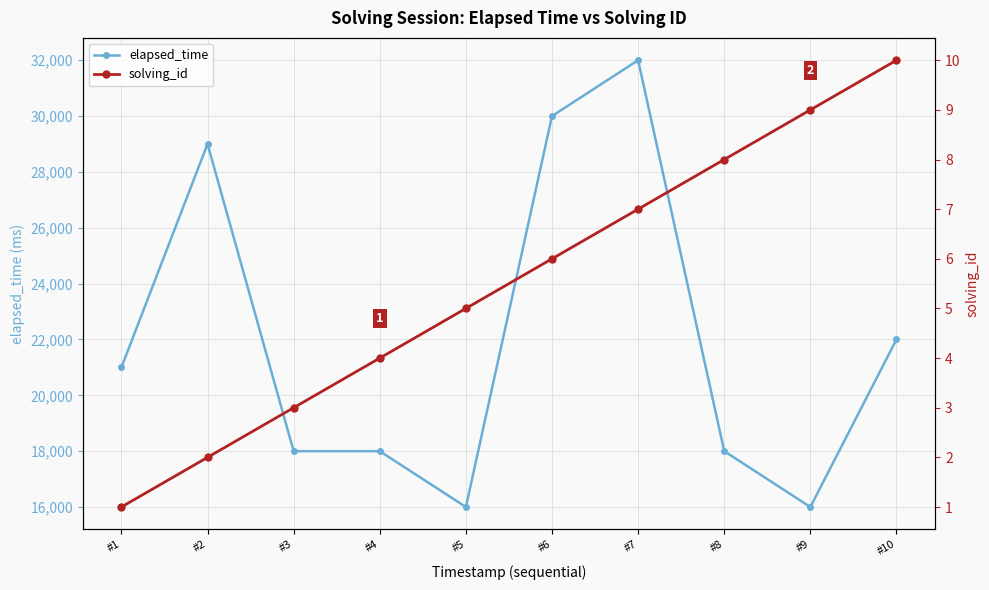

Count the solving_id values in the range 3 to 8.

6